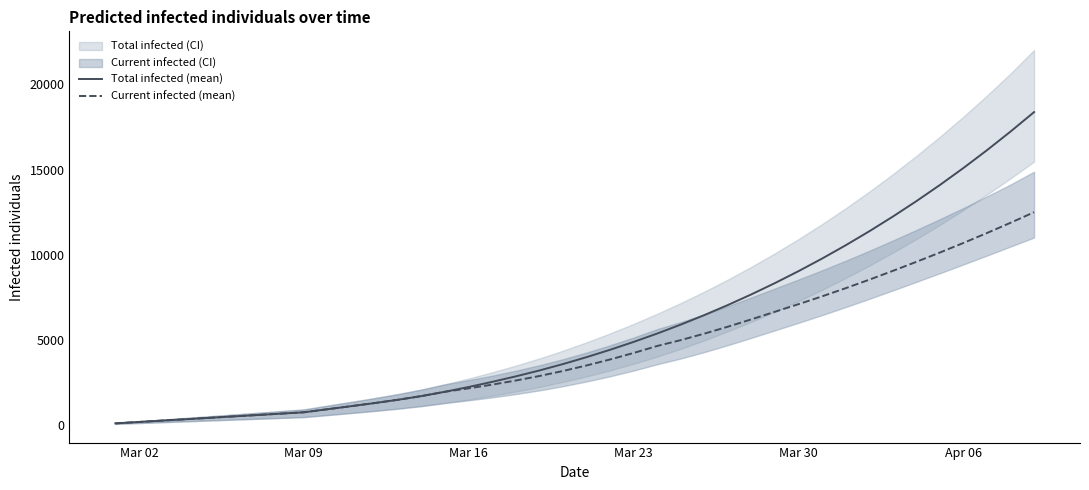

What is the greatest value displayed?

18376